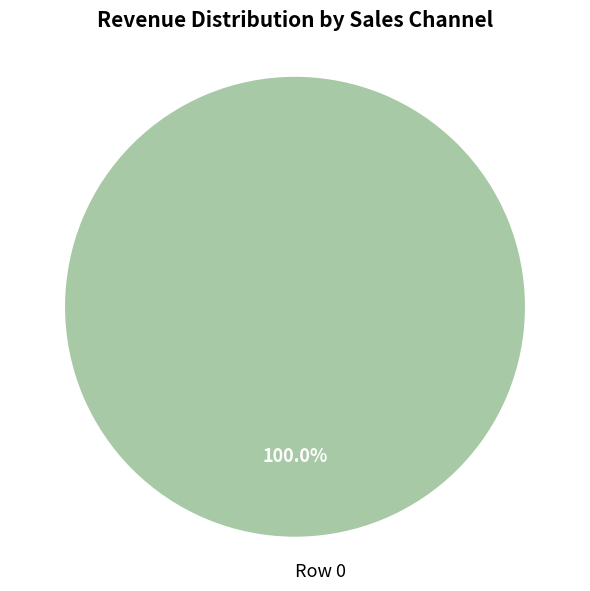

Rank the categories by value from highest to lowest.

Row 0